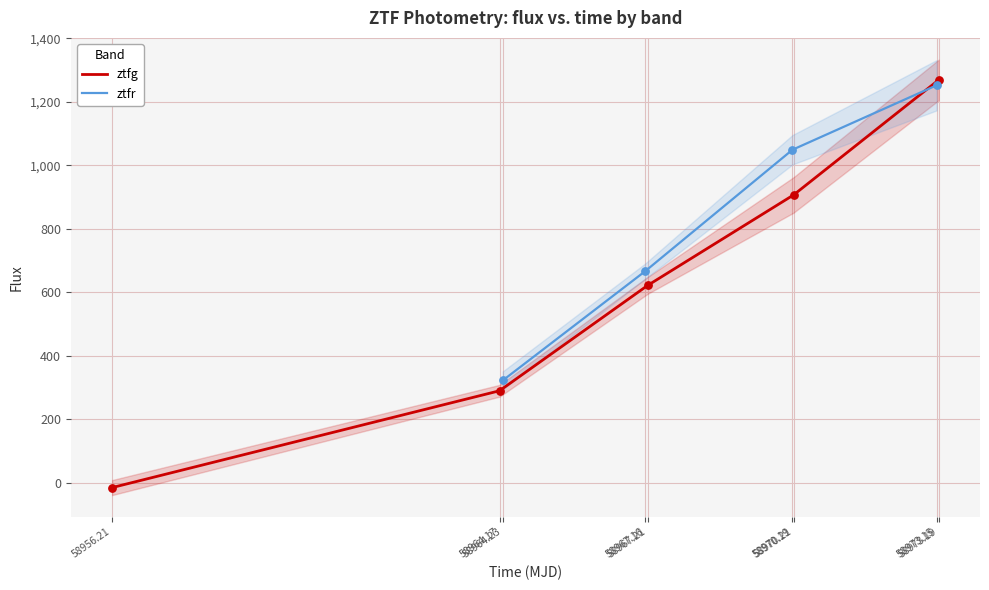

What is the highest value of the ztfr series?

1252.3